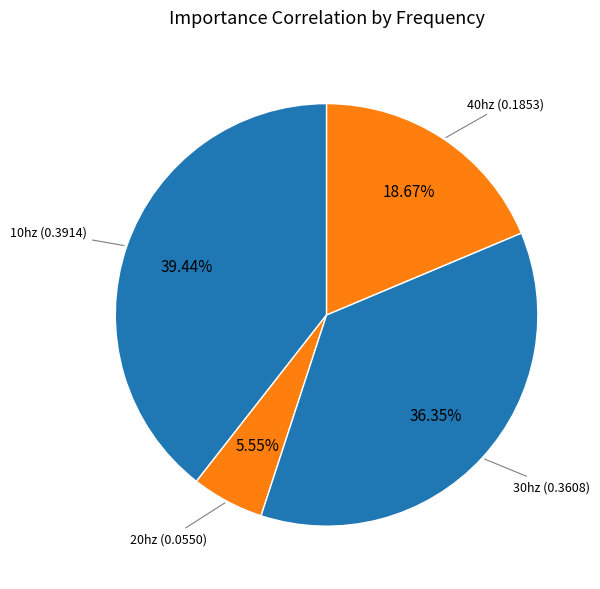

Is there a majority slice in this chart?

No